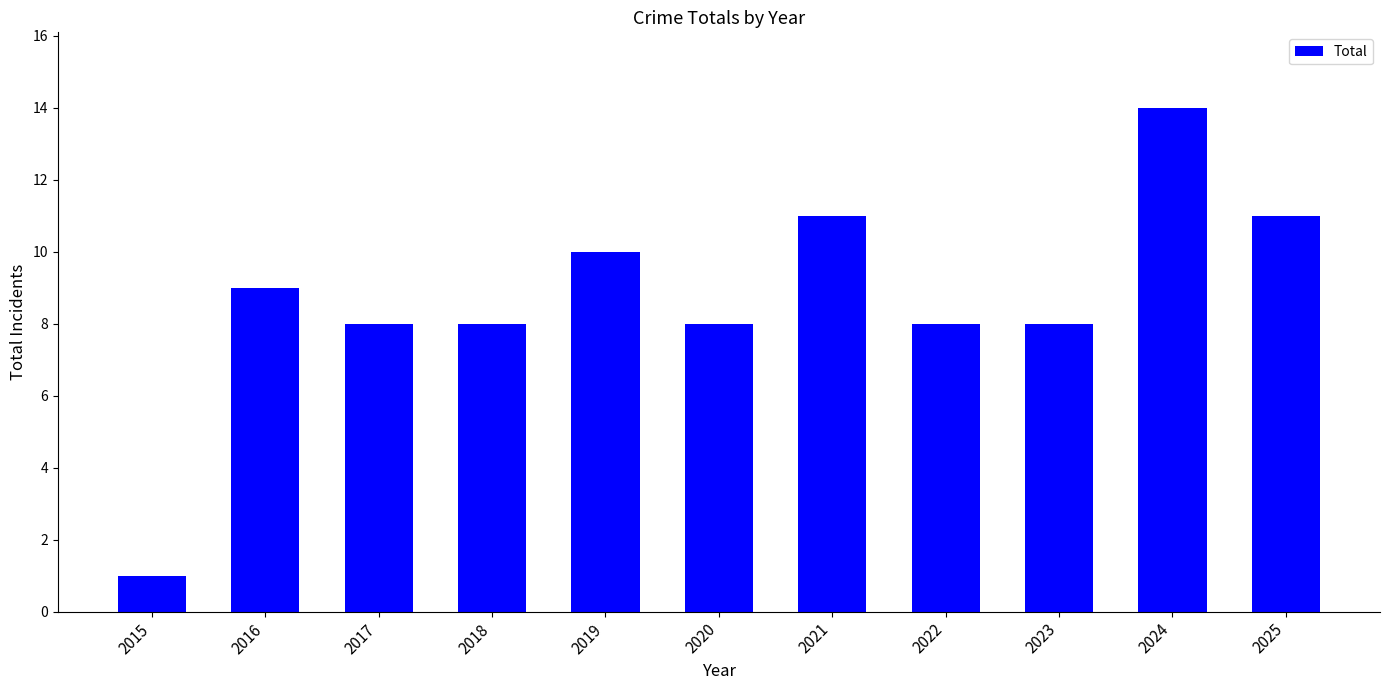

What is the value of the 6th bar from the left?

8